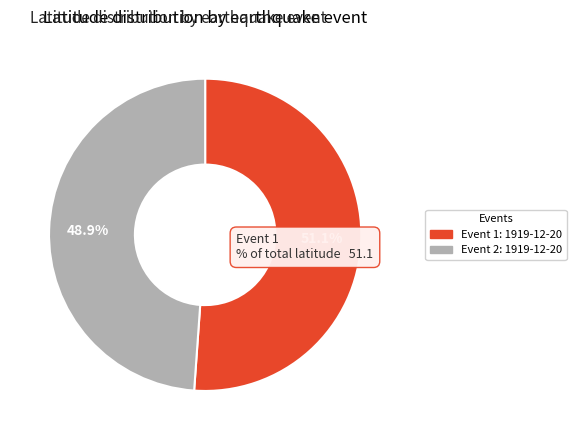

Does 1919-12-20T20:37:40.000Z represent more than half of the total?

Yes